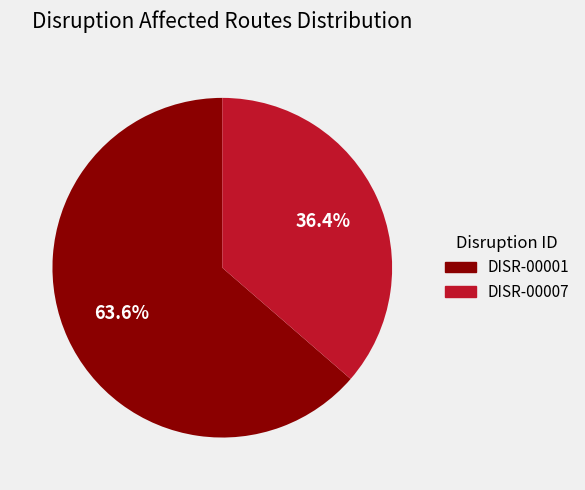

Rank the categories by value from lowest to highest.

DISR-00007, DISR-00001